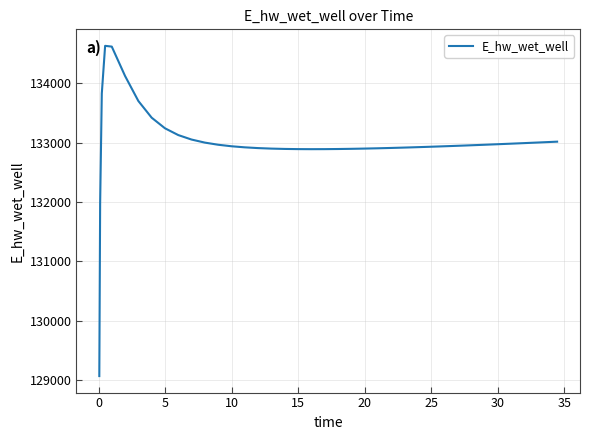

How many lines are shown in the chart?

1